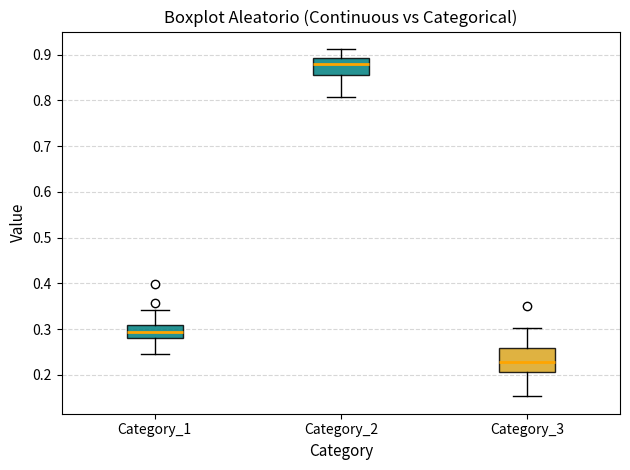

Where does the upper whisker of the box for Category_2 end on the y-axis? The values are not printed on the chart, so give them approximately, as read against the axis.

0.91